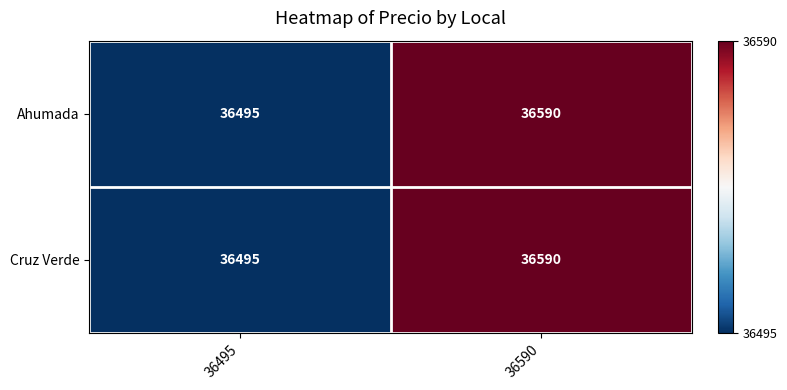

What is the minimum value for Cruz Verde?

36495